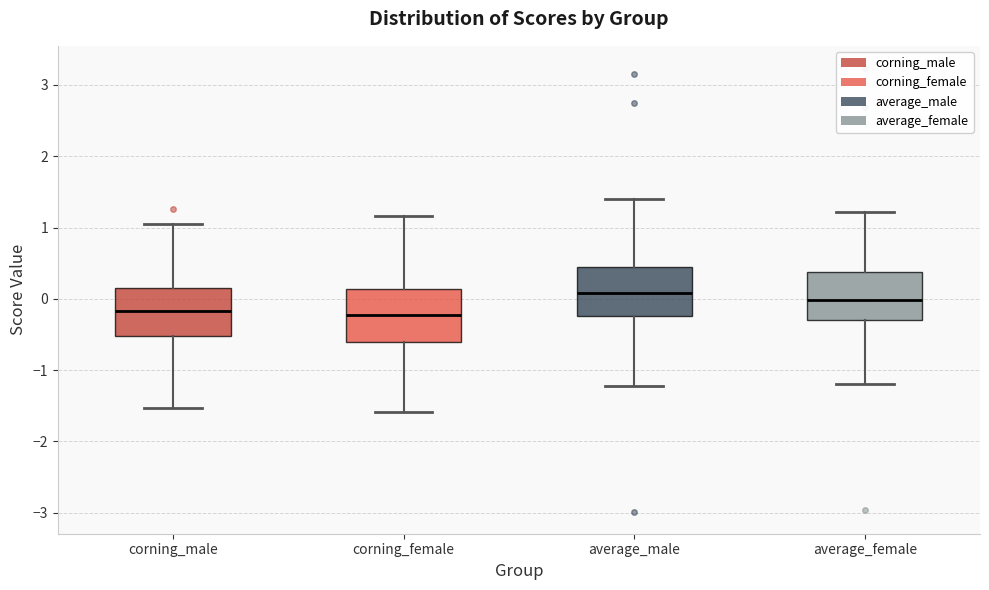

Reading left to right, read every box against the y-axis: the position of its median line, the range the box covers, and the ends of its whiskers. The values are not printed on the chart, so give them approximately, as read against the axis.

corning_male: median -0.2, box -0.5 to 0.2, whiskers -1.5 to 1.1
corning_female: median -0.2, box -0.6 to 0.1, whiskers -1.6 to 1.2
average_male: median 0.1, box -0.2 to 0.5, whiskers -1.2 to 1.4
average_female: median 0.0, box -0.3 to 0.4, whiskers -1.2 to 1.2